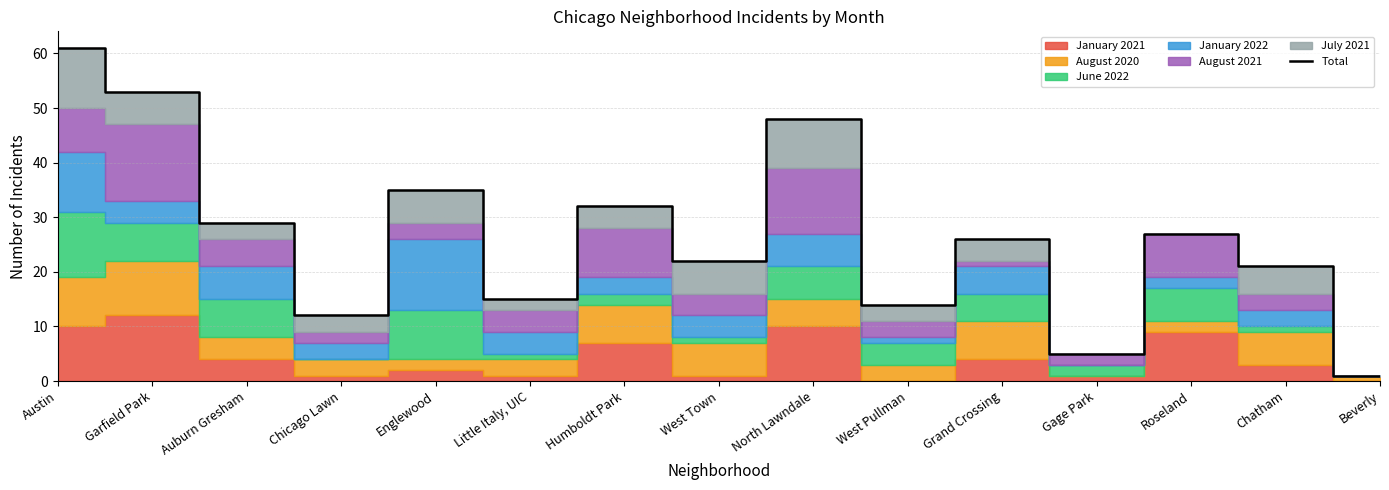

True or false: there are more than 1 points higher than both neighbors.

True